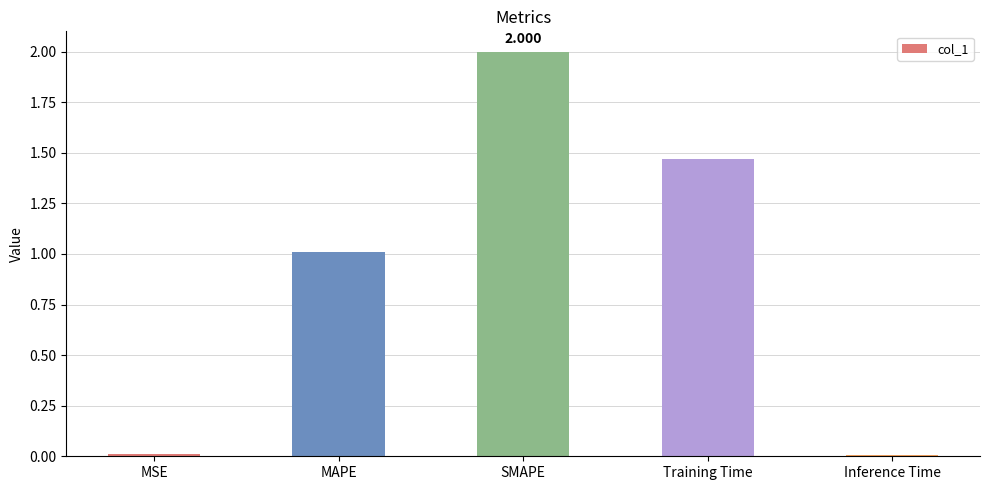

Which has a higher value, Training Time or MSE?

Training Time